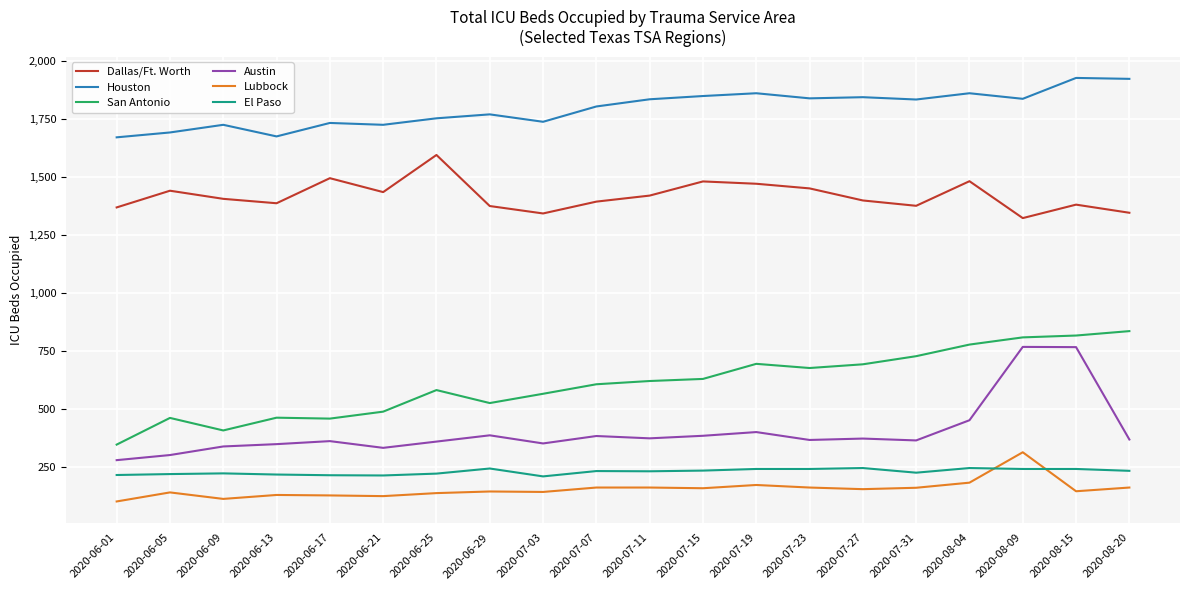

Rank the series by their maximum value, from lowest to highest.

El Paso, Lubbock, Austin, San Antonio, Dallas/Ft. Worth, Houston